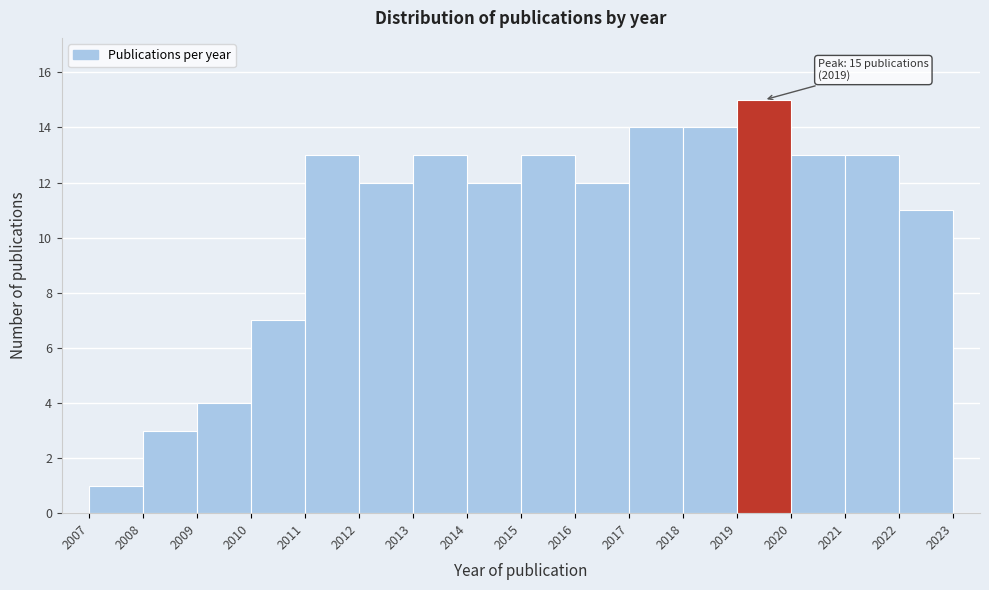

Over which range of the x-axis is the bar tallest?

2019 to 2020